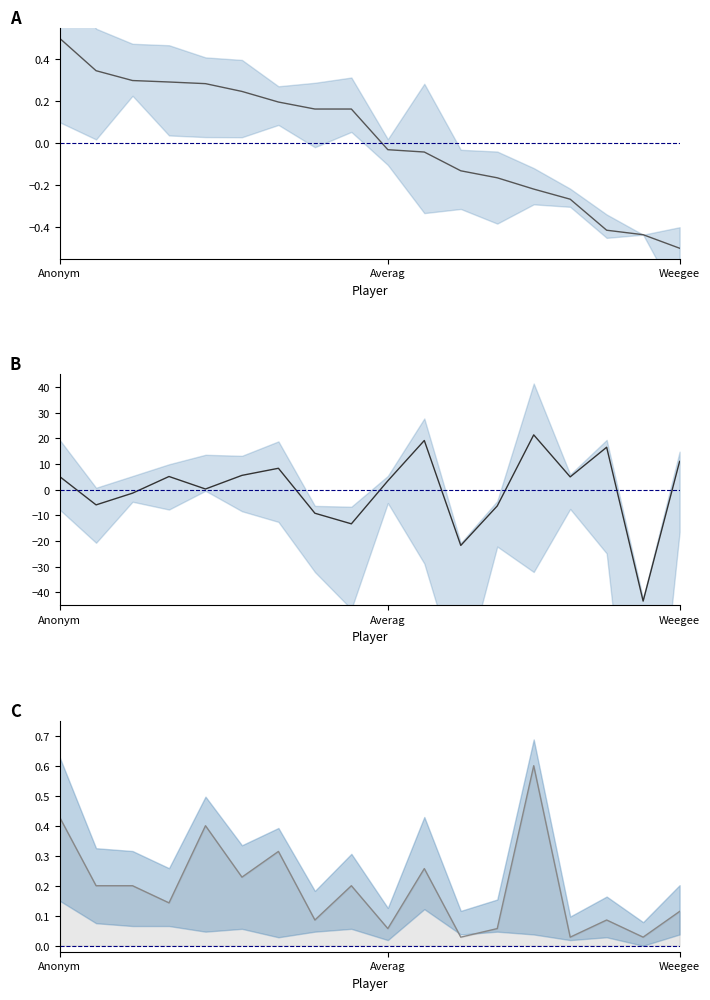

True or false: col_4 - col_6 has more than 2 points higher than both neighbors.

True